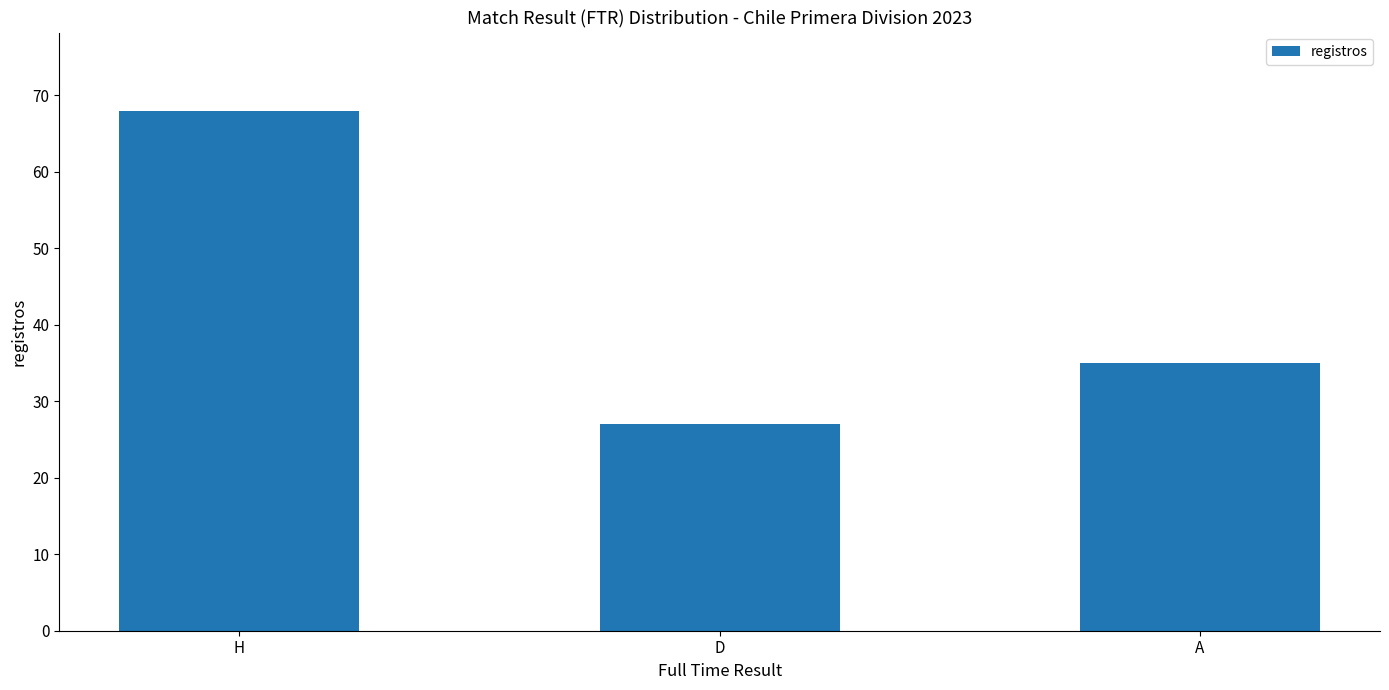

The value at H is 96. True or false?

False